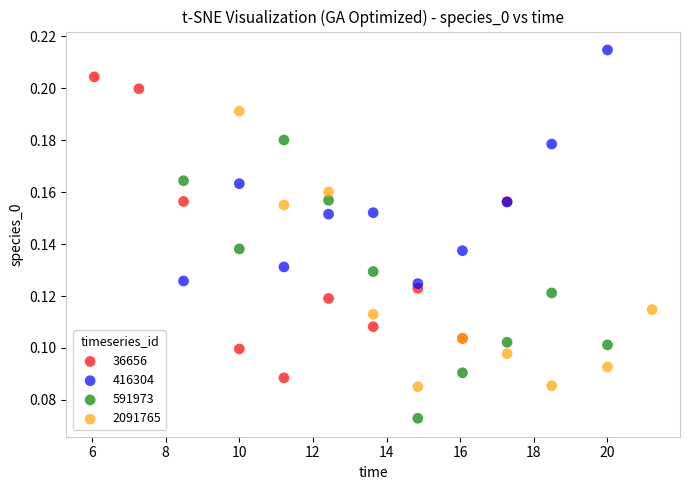

Which series reaches the maximum Y coordinate?

416304